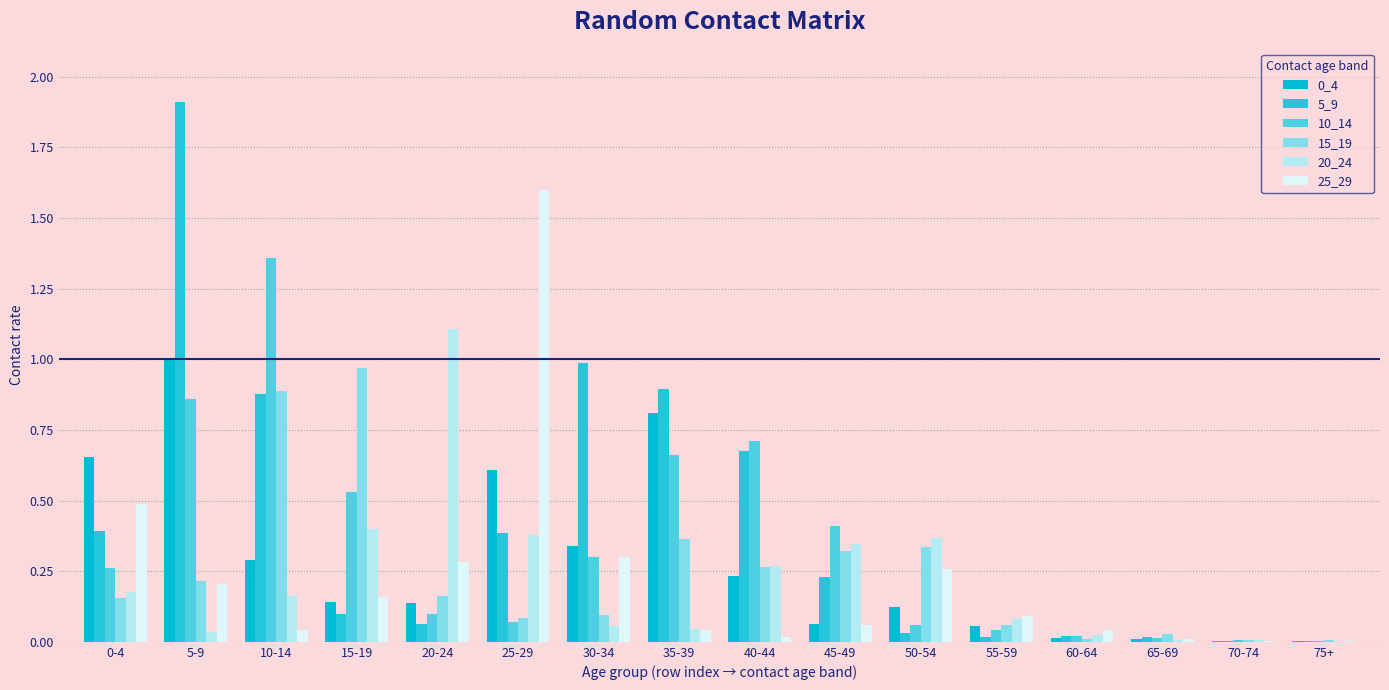

What is the average value of the 10_14 series?

0.3